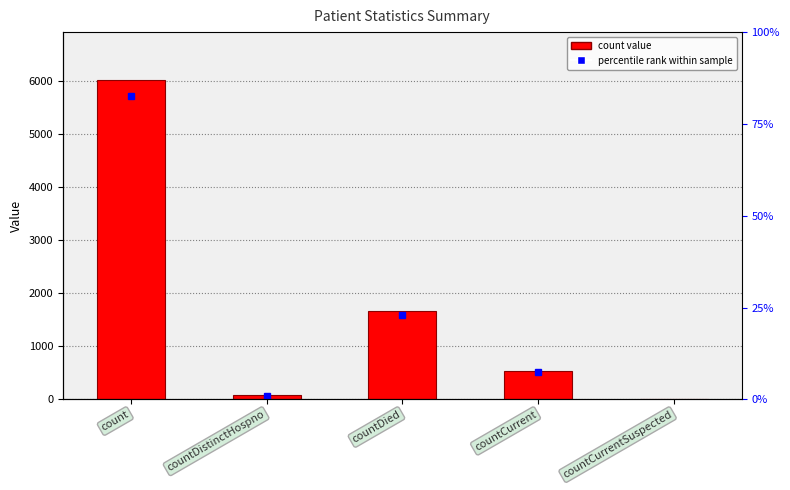

How many values are below 538?

2